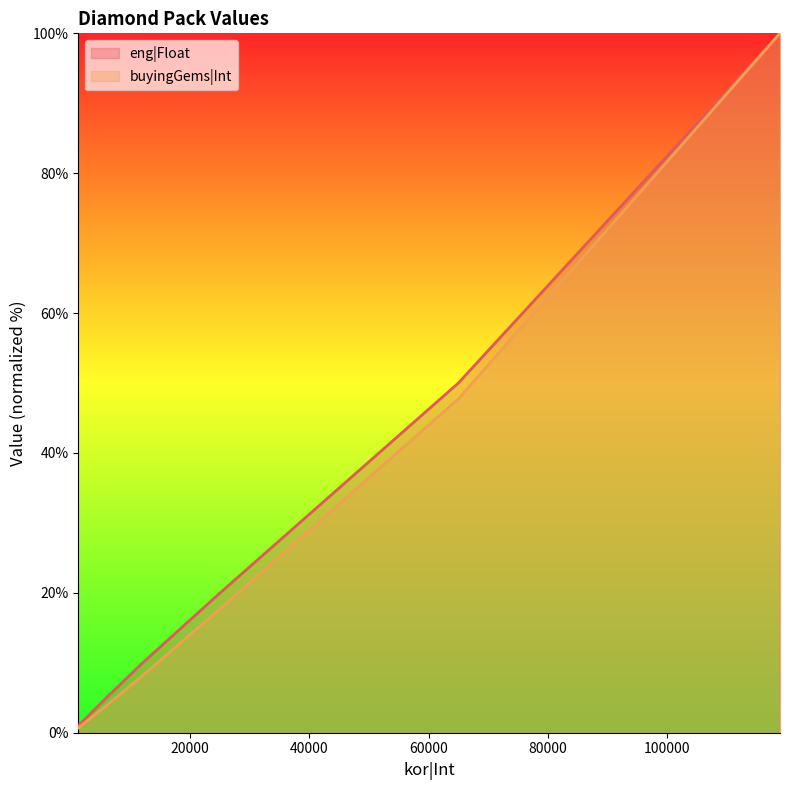

At which label does eng|Float reach its minimum?

1200